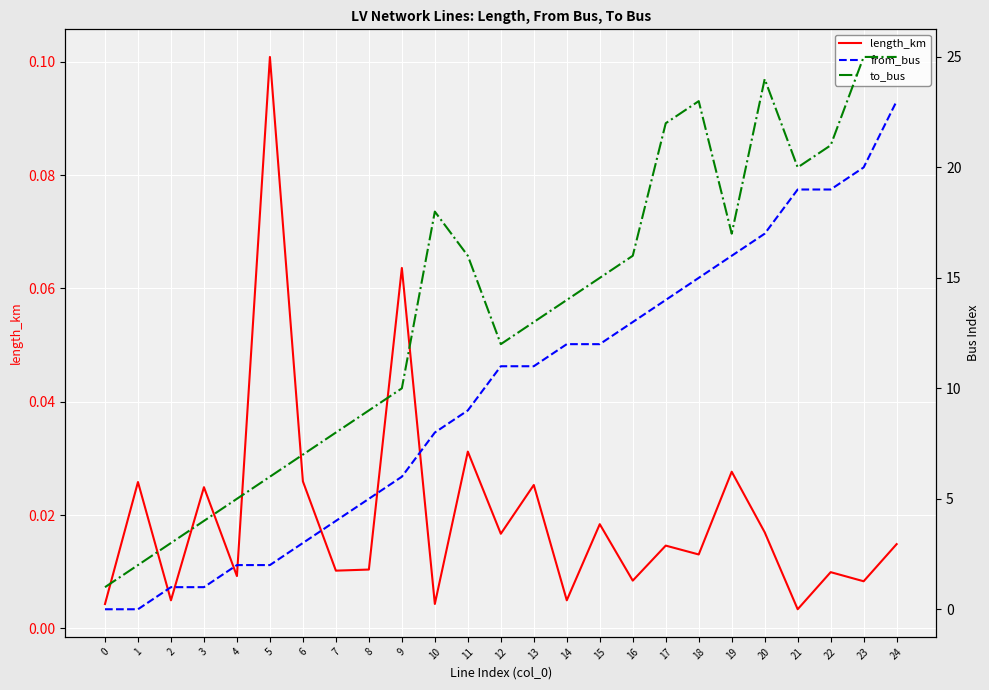

Between 22 and 21, which is larger?

22